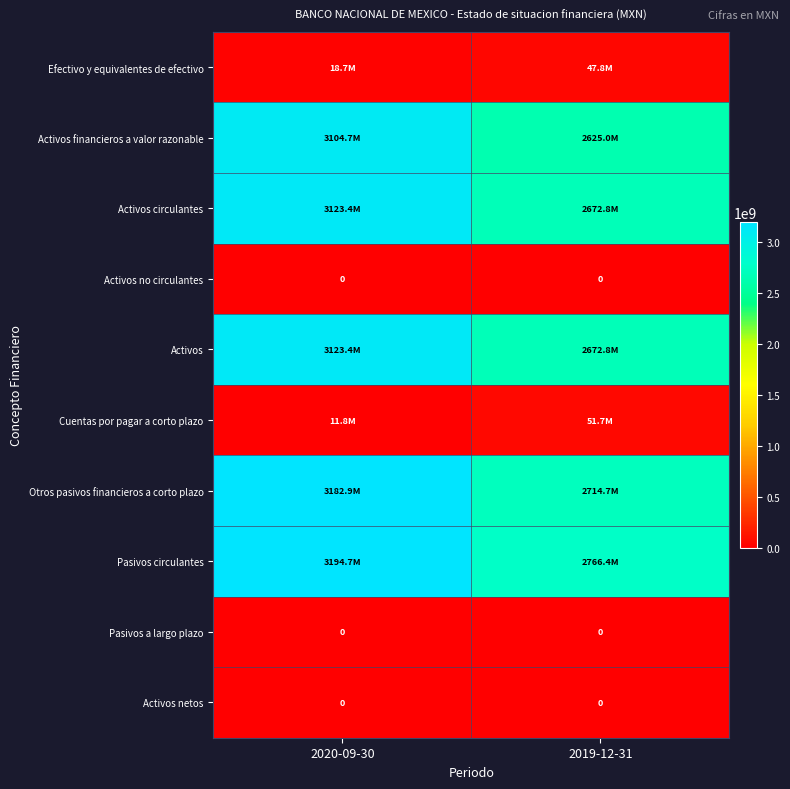

What is the average value of the Activos circulantes series?

2898096000